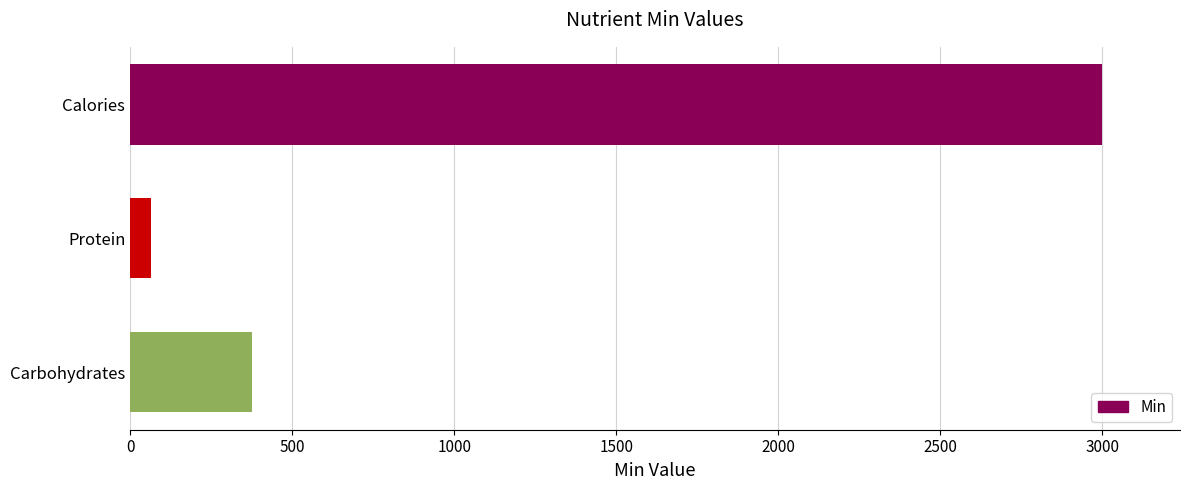

Between Protein and Carbohydrates, which is larger?

Carbohydrates